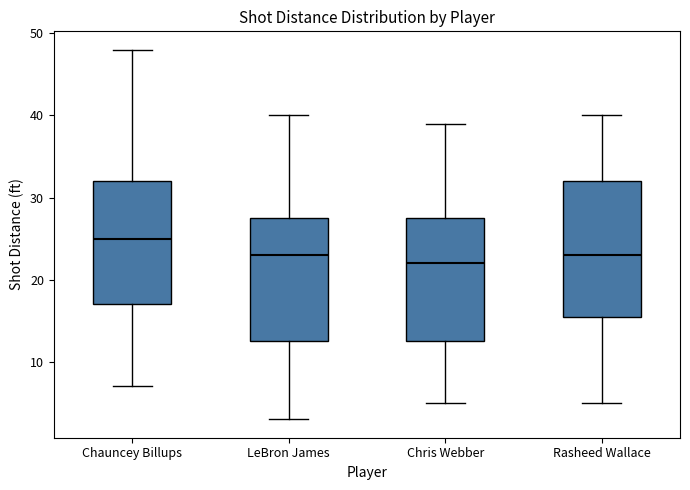

Reading left to right, transcribe this box plot: for each box, give where its median line is, the range the box spans, and where its two whiskers end, as read against the y-axis. The values are not printed on the chart, so give them approximately, as read against the axis.

Chauncey Billups: median 25, box 17 to 32, whiskers 7 to 48
LeBron James: median 23, box 13 to 28, whiskers 3 to 40
Chris Webber: median 22, box 13 to 28, whiskers 5 to 39
Rasheed Wallace: median 23, box 16 to 32, whiskers 5 to 40